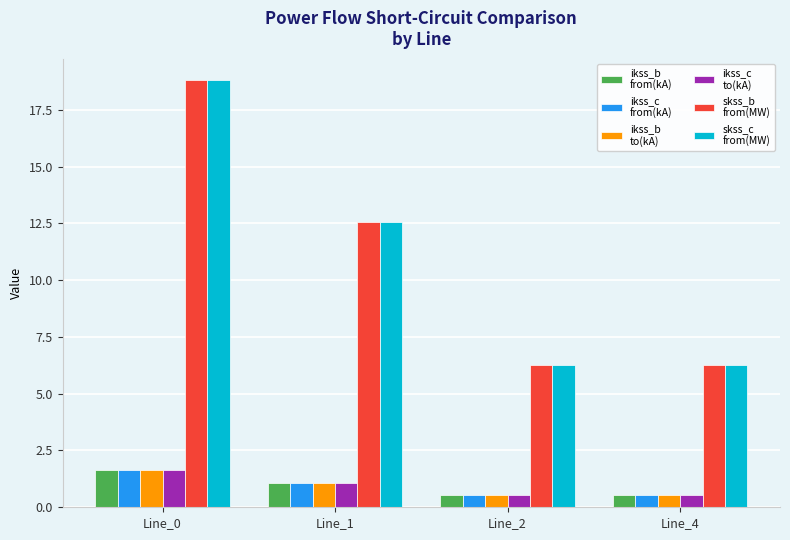

At which category is the sum across all series the highest?

Line_0